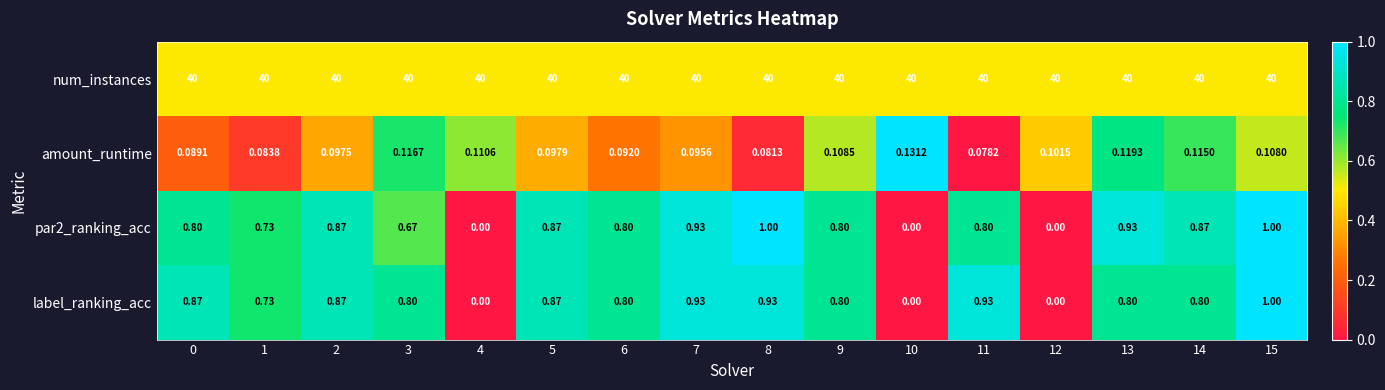

Between 2 and 5, which series saw the biggest shift?

amount_runtime